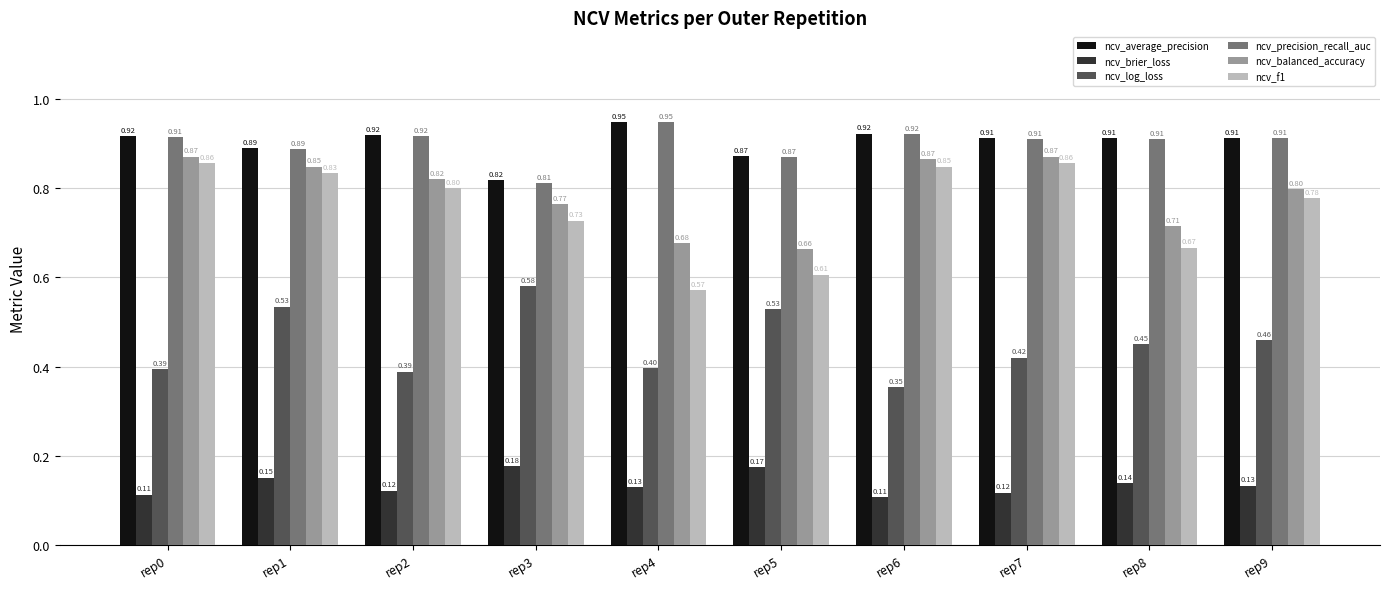

At how many categories does at least one series exceed 0?

10